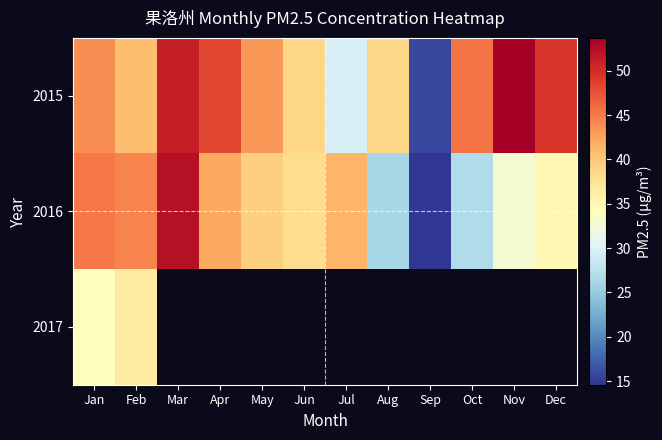

List the labels in order of 2016 value, smallest first.

Sep, Aug, Oct, Nov, Dec, Jun, May, Jul, Apr, Feb, Jan, Mar